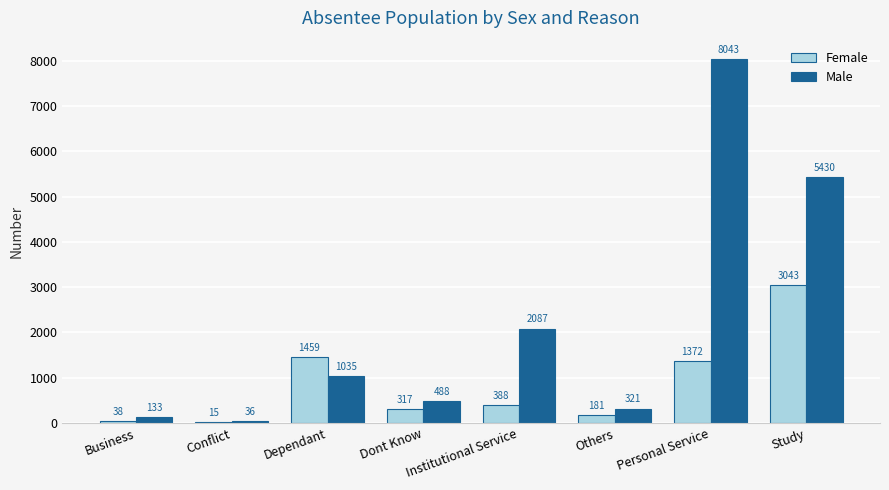

Is it true that Female equals 181 at Others?

True